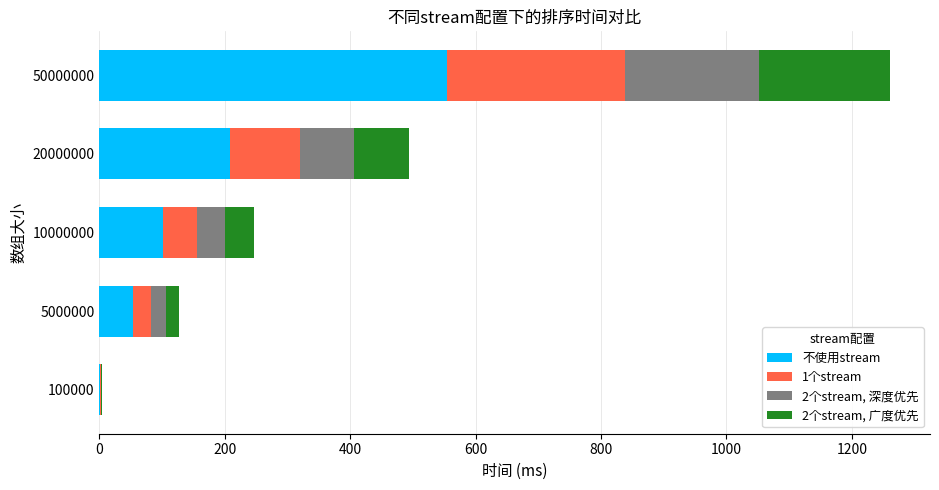

True or false: 不使用stream has a value of 208.8 at 20000000.

True